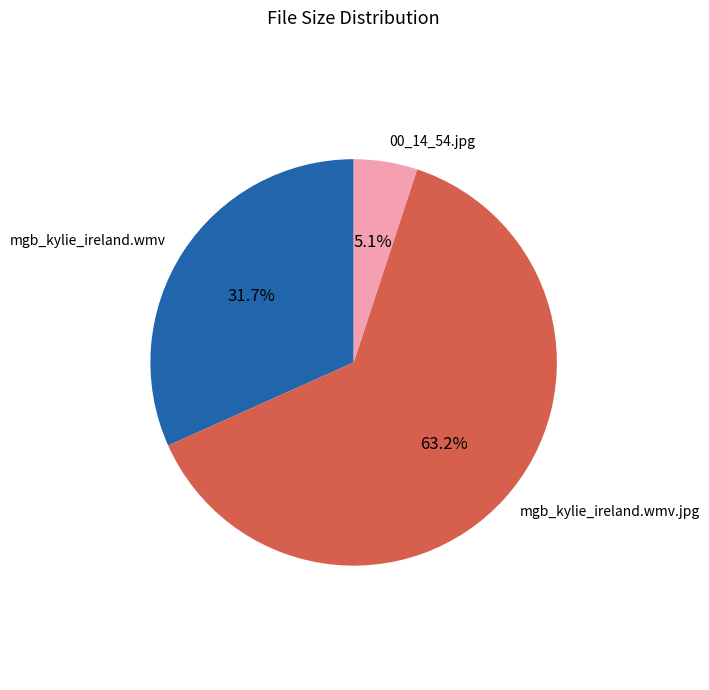

What is the smallest slice in the pie chart?

00_14_54.jpg